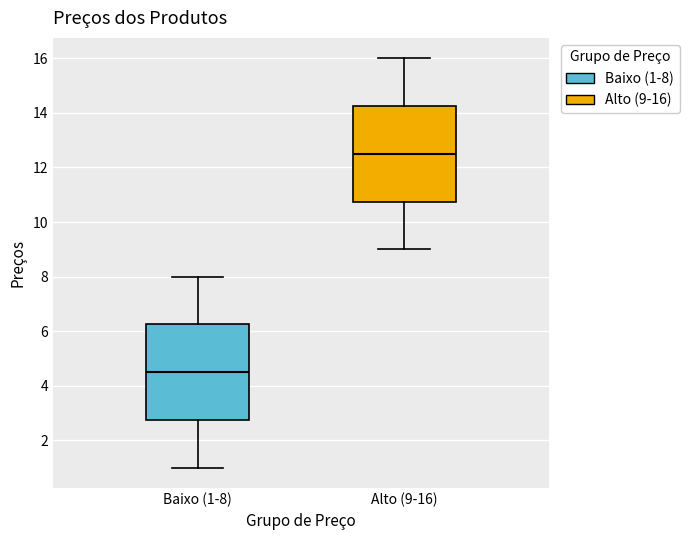

Where does the median line of the box for Baixo (1-8) sit on the y-axis? The values are not printed on the chart, so give them approximately, as read against the axis.

4.6